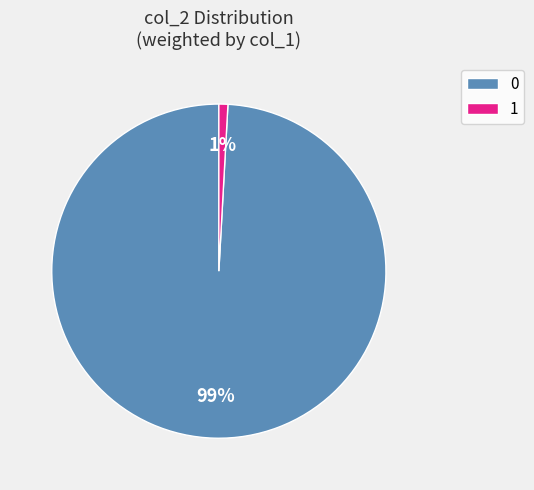

Rank the categories by value from highest to lowest.

0, 1